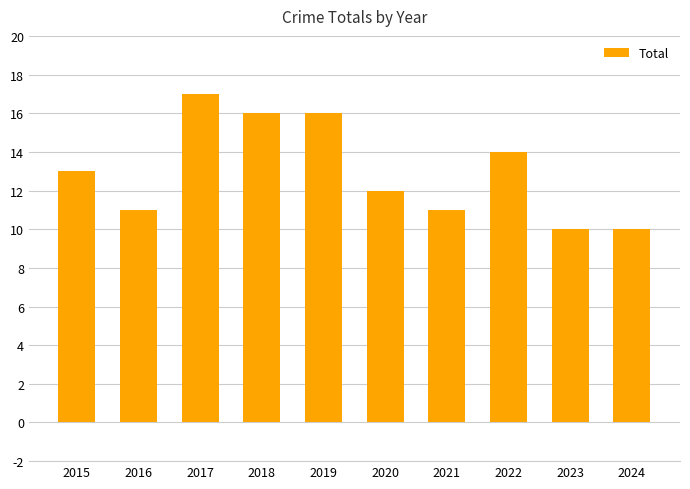

What is the change in value from 2020 to 2023?

-2